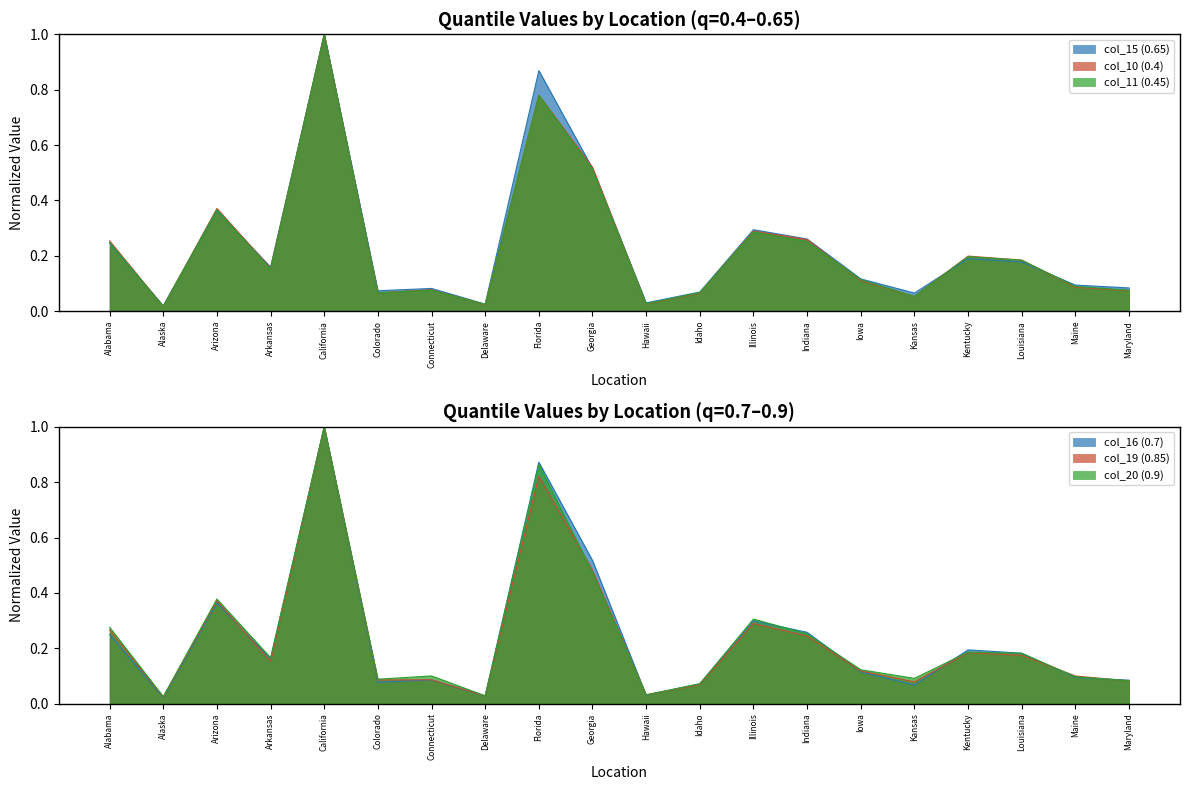

Is the value of col_10 (0.4) at Maine greater than the value of col_20 (0.9) at Arizona?

No